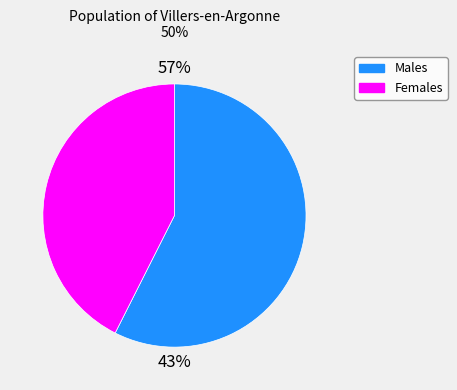

Is it true that SC43-0125 is 20% of the pie?

False